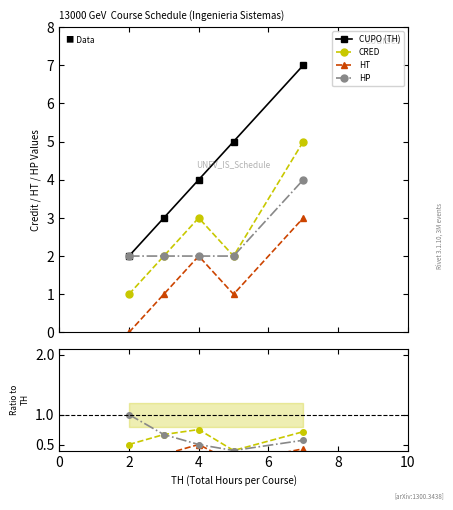

How many data points in CUPO (TH) are above 4?

2